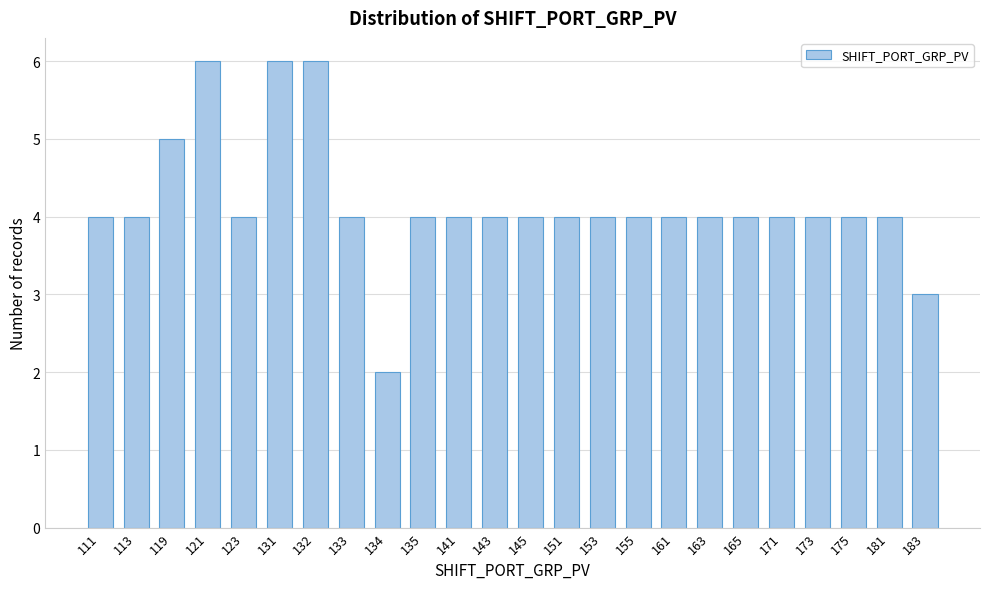

Reading left to right, transcribe all the data shown in this chart.

4	4	5	6	4	6	6	4	2	4	4	4	4	4	4	4	4	4	4	4	4	4	4	3